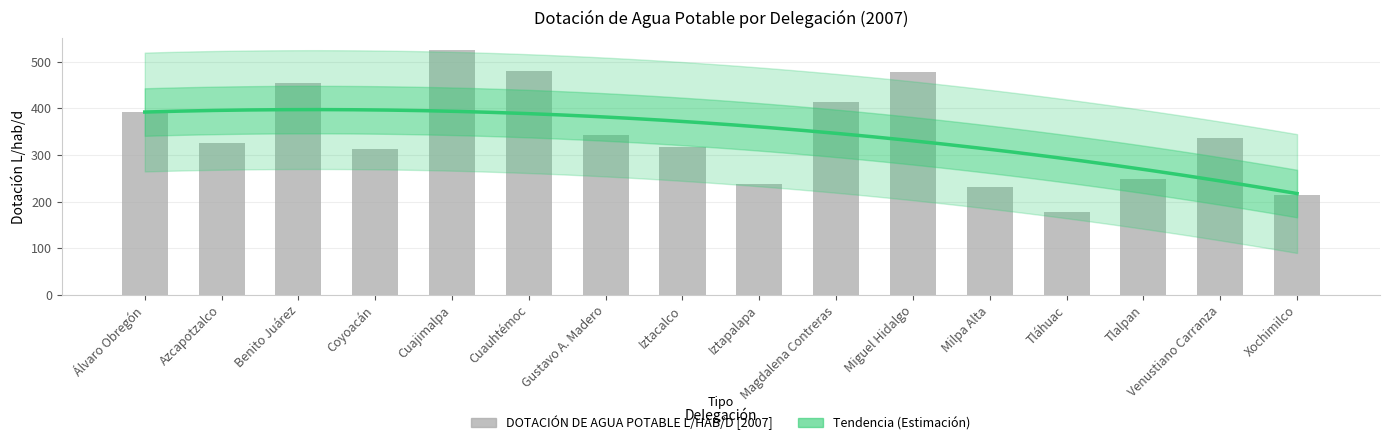

What is the change in value from Iztacalco to Milpa Alta?

-86